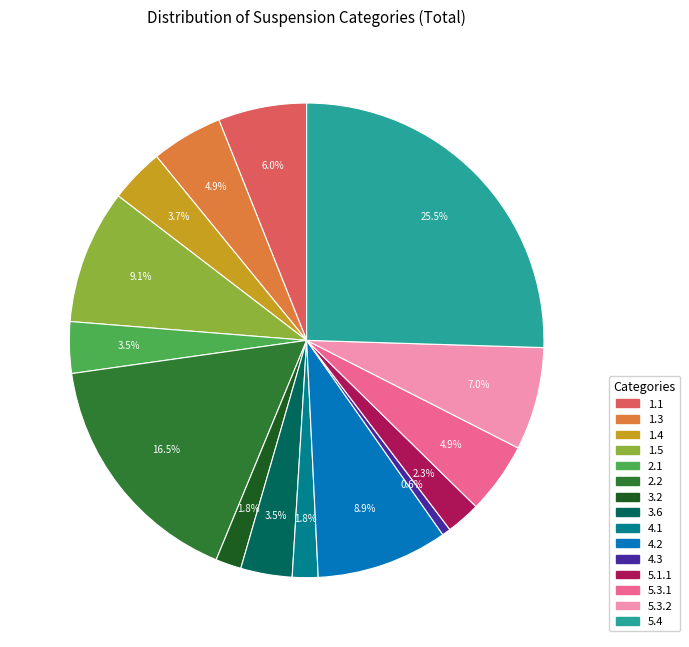

Count the number of slices in the pie.

15